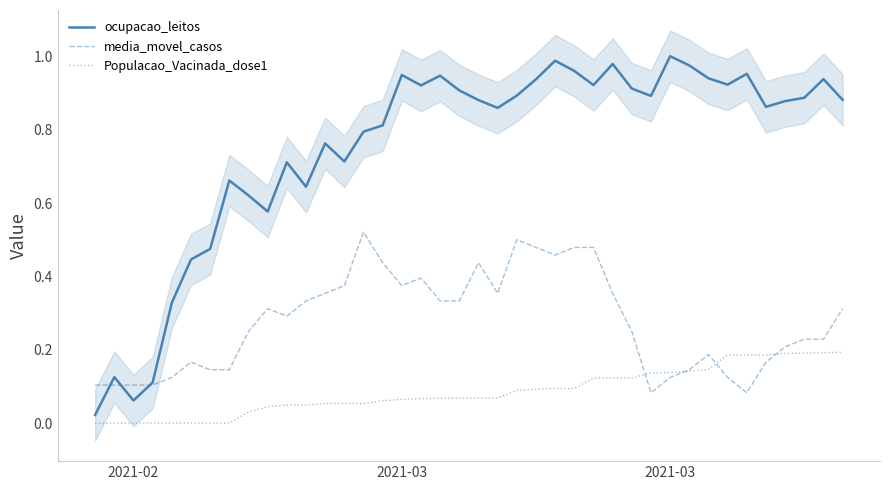

What is the sum of all media_movel_casos values?

11.0